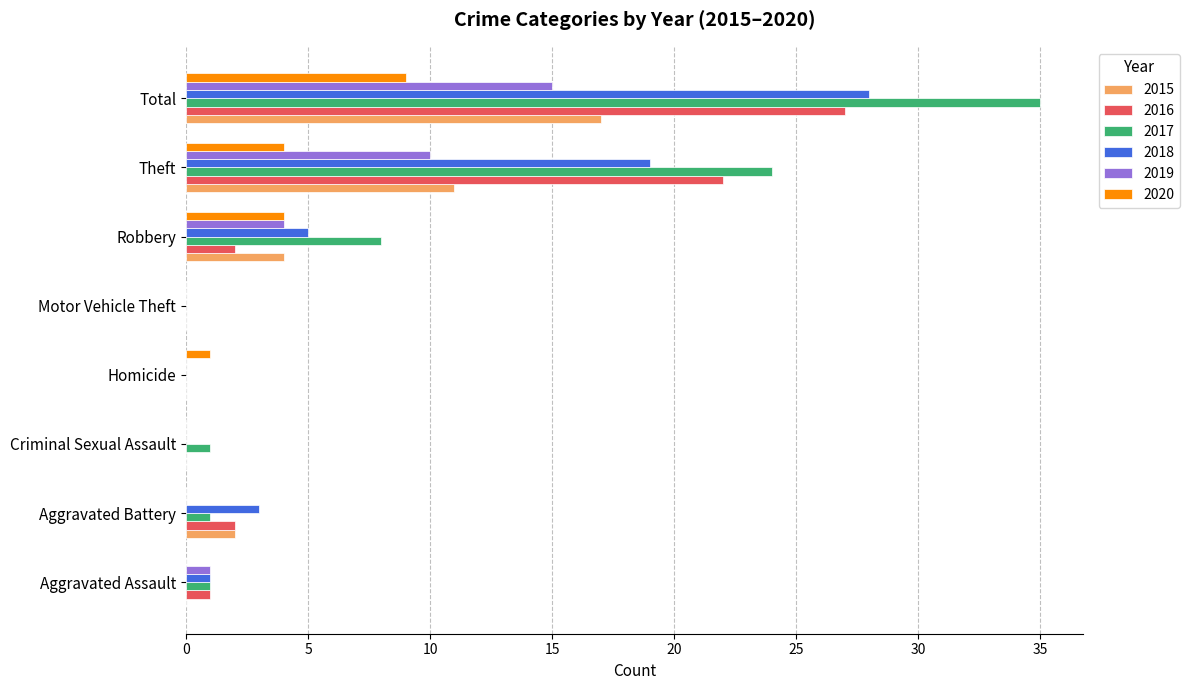

True or false: 2018 has a value of 0 at Motor Vehicle Theft.

True